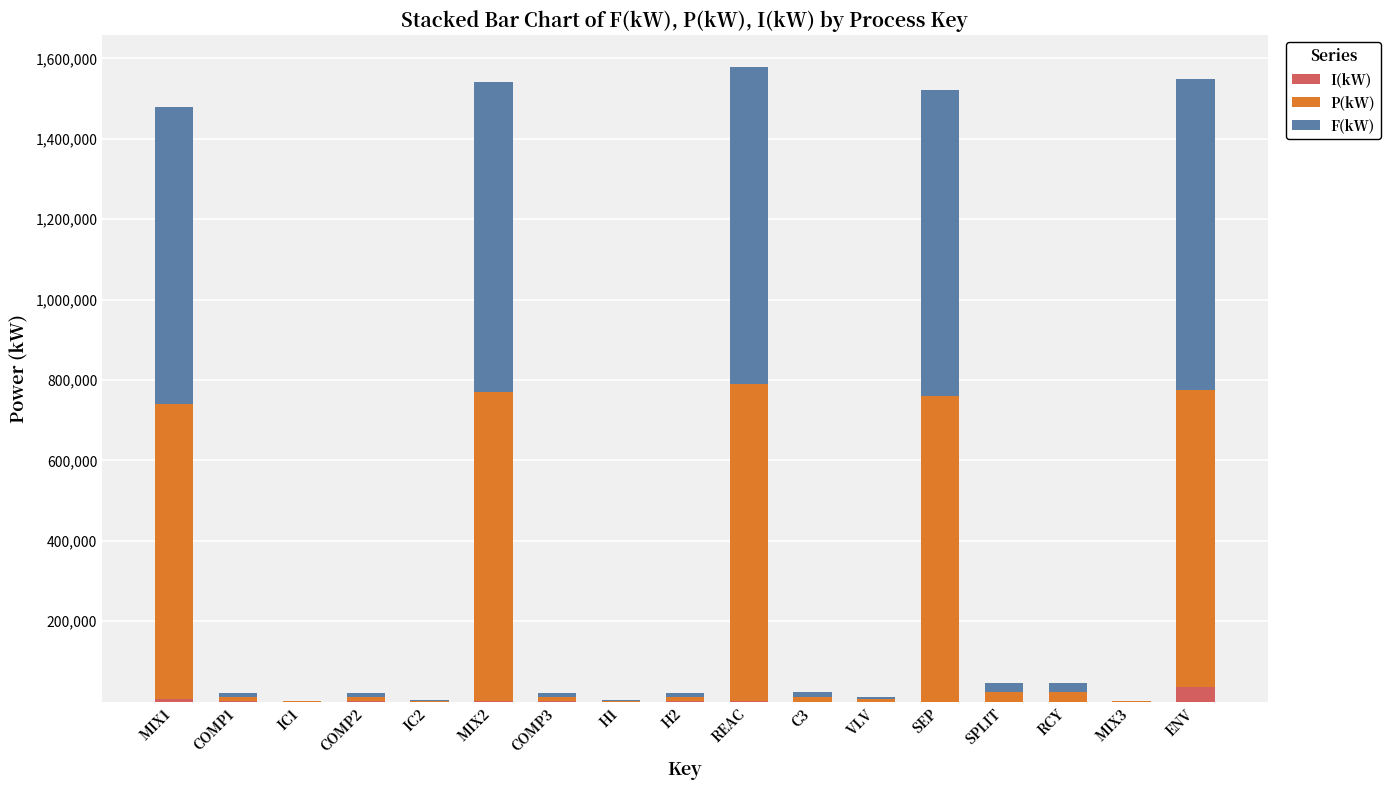

What is the sum of all I(kW) values?

52078.5